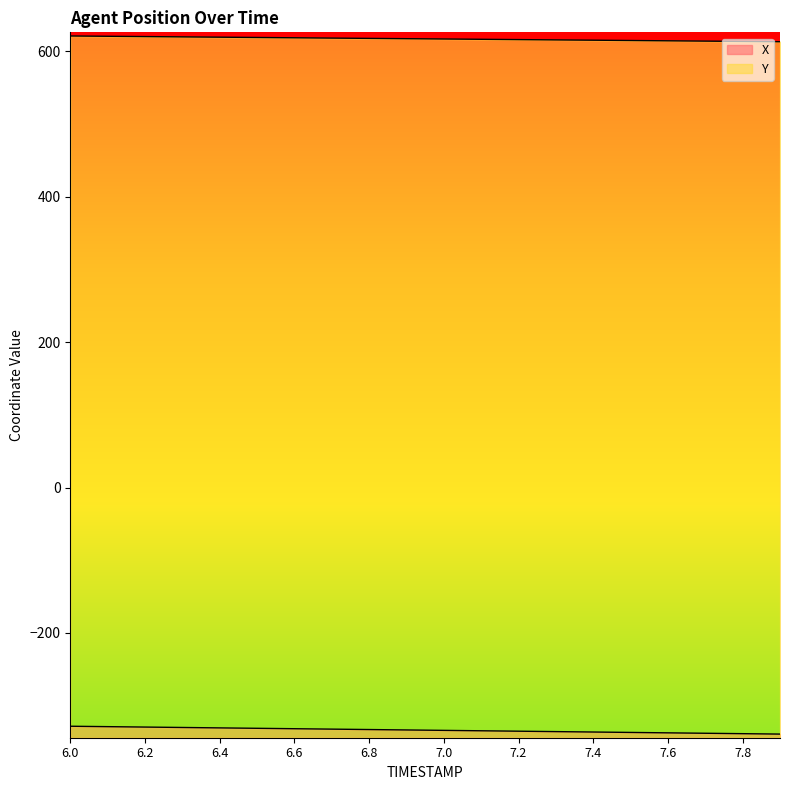

Reading left to right, transcribe all the data shown in this chart.

X: 6.0=-328.3	6.1=-328.9	6.2=-329.4	6.3=-330.0	6.4=-330.6	6.5=-331.1	6.6=-331.7	6.7=-332.3	6.8=-332.9	6.9=-333.4	7.0=-334.0	7.1=-334.6	7.2=-335.1	7.3=-335.7	7.4=-336.3	7.5=-336.8	7.6=-337.4	7.7=-338.0	7.8=-338.5	7.9=-339.1
Y: 6.0=621.2	6.1=620.8	6.2=620.4	6.3=620.0	6.4=619.6	6.5=619.1	6.6=618.7	6.7=618.3	6.8=617.9	6.9=617.5	7.0=617.1	7.1=616.6	7.2=616.2	7.3=615.8	7.4=615.4	7.5=615.0	7.6=614.6	7.7=614.1	7.8=613.7	7.9=613.3